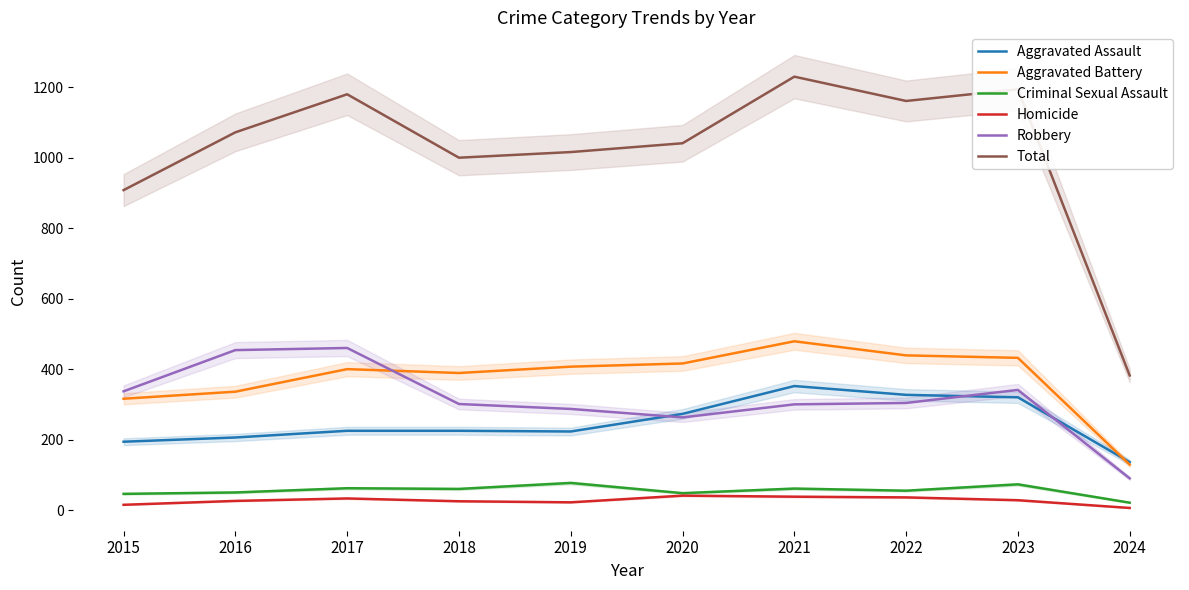

Where do Robbery and Aggravated Assault first cross each other?

2019 and 2020